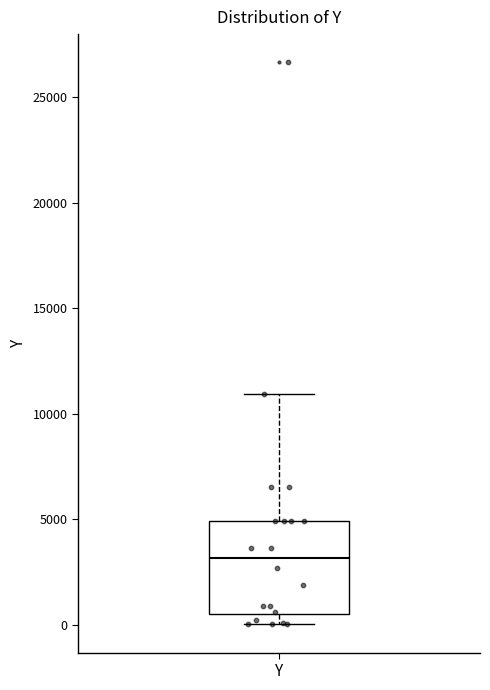

Where is the lower edge of the box for Y on the y-axis? The values are not printed on the chart, so give them approximately, as read against the axis.

500